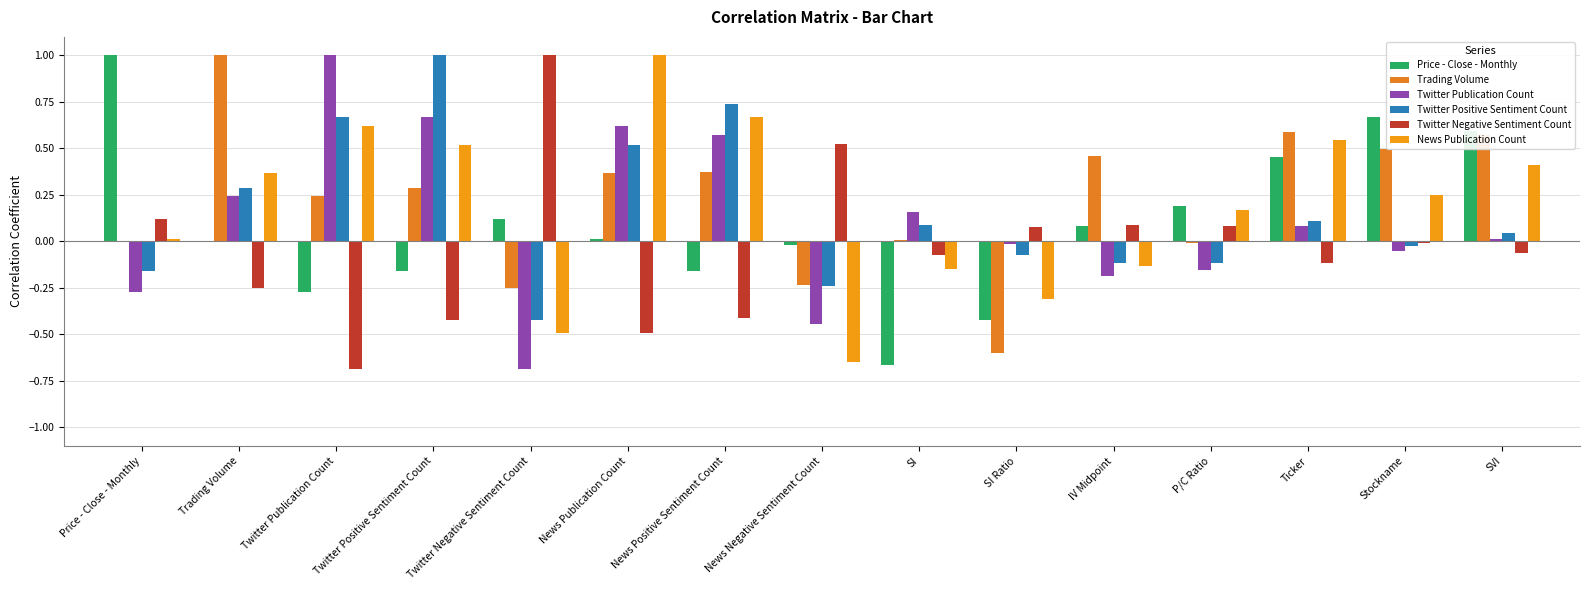

Reading left to right, list all the values displayed in this chart.

Price - Close - Monthly: Price - Close - Monthly=1.0	Trading Volume=0.0	Twitter Publication Count=-0.3	Twitter Positive Sentiment Count=-0.2	Twitter Negative Sentiment Count=0.1	News Publication Count=0.0	News Positive Sentiment Count=-0.2	News Negative Sentiment Count=-0.0	SI=-0.7	SI Ratio=-0.4	IV Midpoint=0.1	P/C Ratio=0.2	Ticker=0.5	Stockname=0.7	SVI=0.6
Trading Volume: Price - Close - Monthly=0.0	Trading Volume=1.0	Twitter Publication Count=0.2	Twitter Positive Sentiment Count=0.3	Twitter Negative Sentiment Count=-0.3	News Publication Count=0.4	News Positive Sentiment Count=0.4	News Negative Sentiment Count=-0.2	SI=0.0	SI Ratio=-0.6	IV Midpoint=0.5	P/C Ratio=-0.0	Ticker=0.6	Stockname=0.5	SVI=0.6
Twitter Publication Count: Price - Close - Monthly=-0.3	Trading Volume=0.2	Twitter Publication Count=1.0	Twitter Positive Sentiment Count=0.7	Twitter Negative Sentiment Count=-0.7	News Publication Count=0.6	News Positive Sentiment Count=0.6	News Negative Sentiment Count=-0.4	SI=0.2	SI Ratio=-0.0	IV Midpoint=-0.2	P/C Ratio=-0.2	Ticker=0.1	Stockname=-0.1	SVI=0.0
Twitter Positive Sentiment Count: Price - Close - Monthly=-0.2	Trading Volume=0.3	Twitter Publication Count=0.7	Twitter Positive Sentiment Count=1.0	Twitter Negative Sentiment Count=-0.4	News Publication Count=0.5	News Positive Sentiment Count=0.7	News Negative Sentiment Count=-0.2	SI=0.1	SI Ratio=-0.1	IV Midpoint=-0.1	P/C Ratio=-0.1	Ticker=0.1	Stockname=-0.0	SVI=0.0
Twitter Negative Sentiment Count: Price - Close - Monthly=0.1	Trading Volume=-0.3	Twitter Publication Count=-0.7	Twitter Positive Sentiment Count=-0.4	Twitter Negative Sentiment Count=1.0	News Publication Count=-0.5	News Positive Sentiment Count=-0.4	News Negative Sentiment Count=0.5	SI=-0.1	SI Ratio=0.1	IV Midpoint=0.1	P/C Ratio=0.1	Ticker=-0.1	Stockname=-0.0	SVI=-0.1
News Publication Count: Price - Close - Monthly=0.0	Trading Volume=0.4	Twitter Publication Count=0.6	Twitter Positive Sentiment Count=0.5	Twitter Negative Sentiment Count=-0.5	News Publication Count=1.0	News Positive Sentiment Count=0.7	News Negative Sentiment Count=-0.6	SI=-0.1	SI Ratio=-0.3	IV Midpoint=-0.1	P/C Ratio=0.2	Ticker=0.5	Stockname=0.2	SVI=0.4